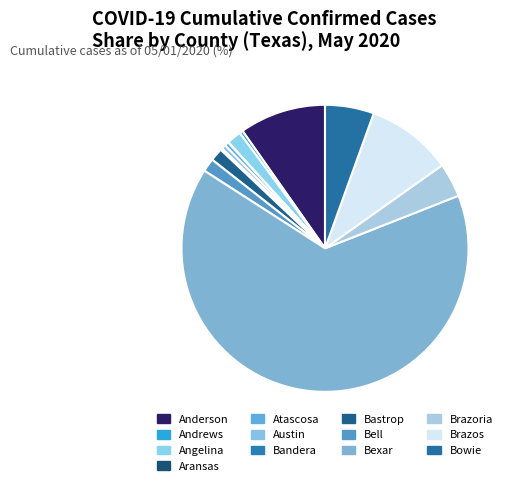

Between Anderson and Andrews, which is larger?

Anderson